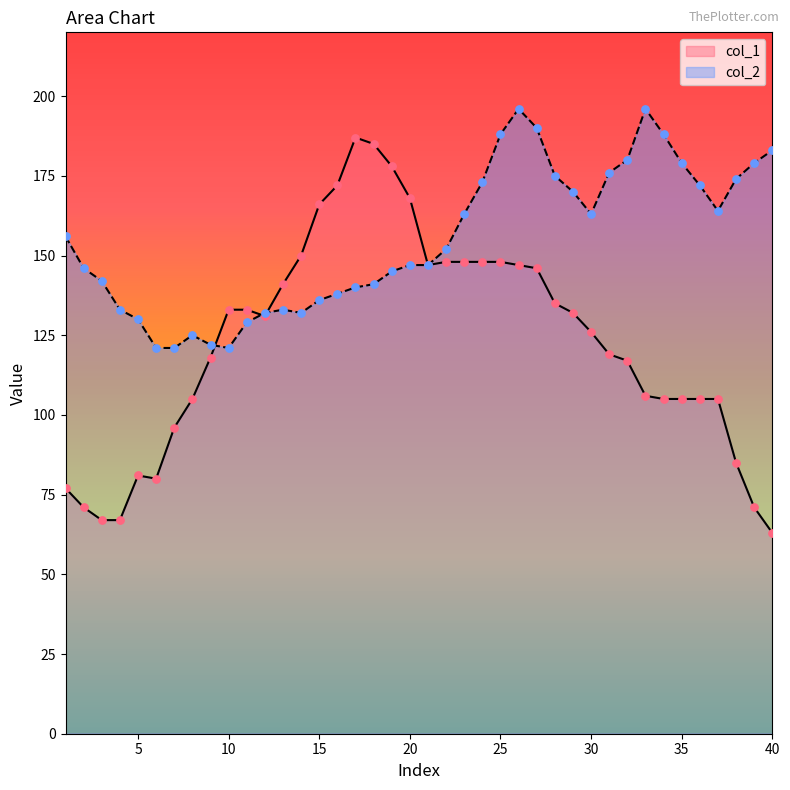

What is the total value across all series at 5?

211